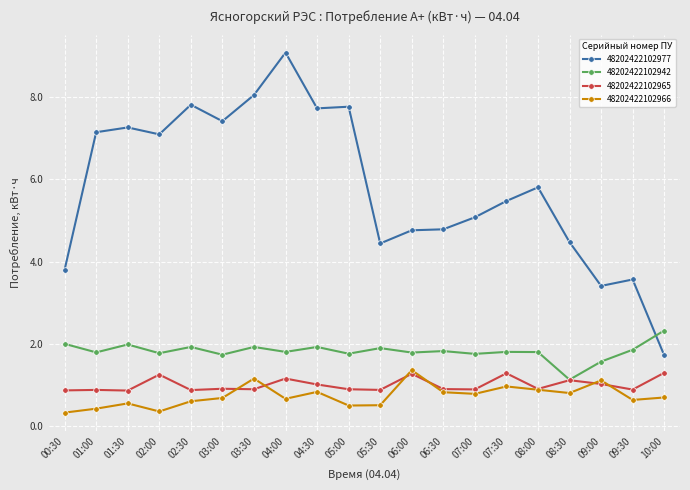

Count the number of categories in the chart.

20